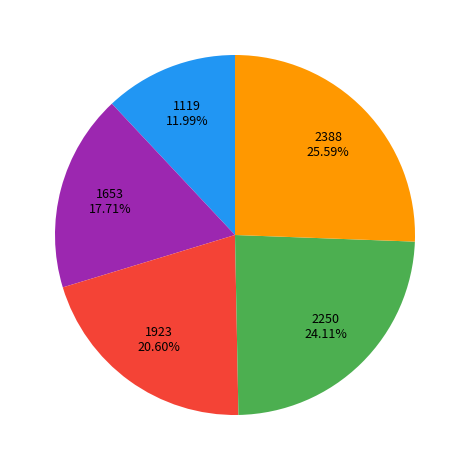

To the nearest percent, what is the average slice percentage?

20%